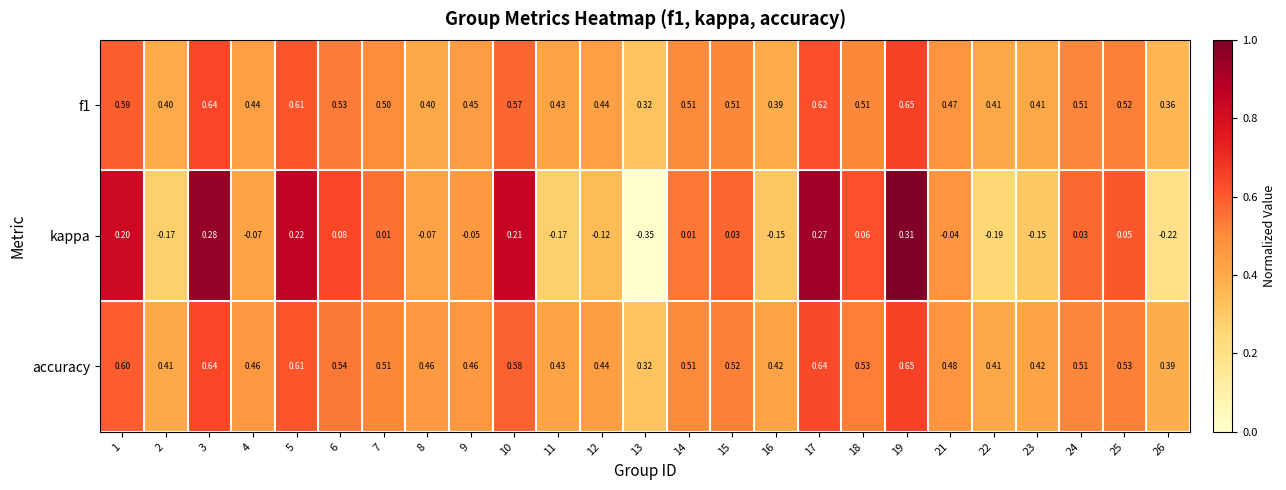

Is the value of f1 at 18 greater than the value of accuracy at 10?

No